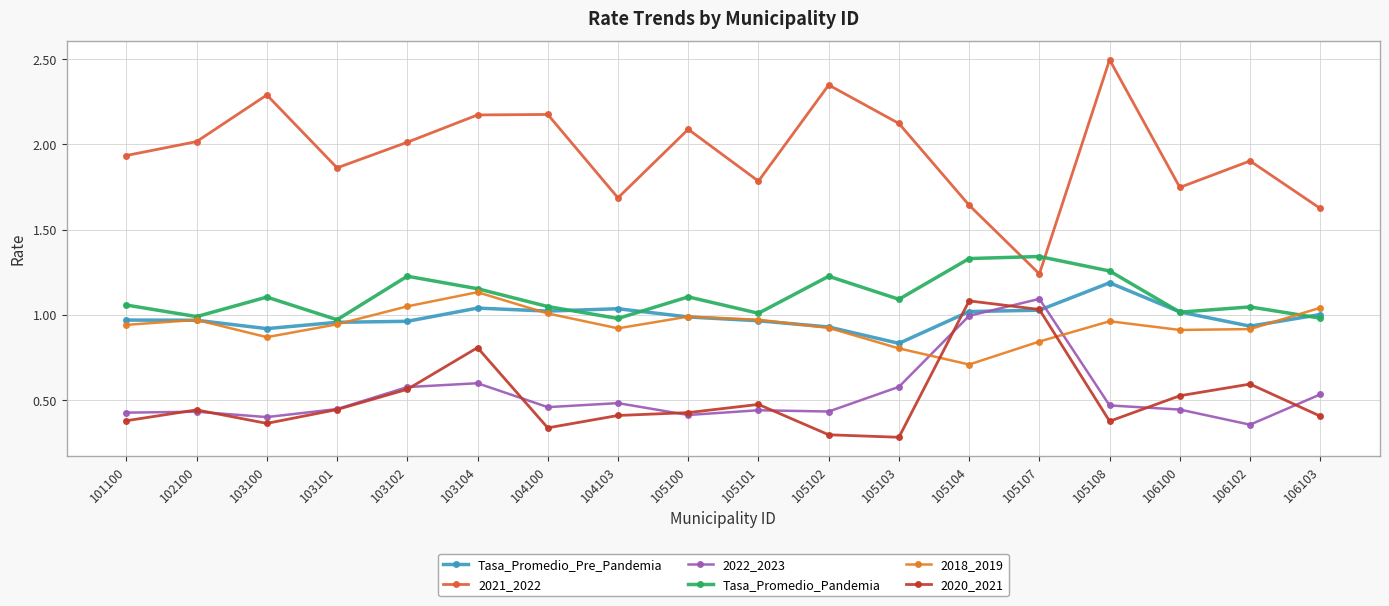

Where is 2018_2019 nearest to the value 0?

105104